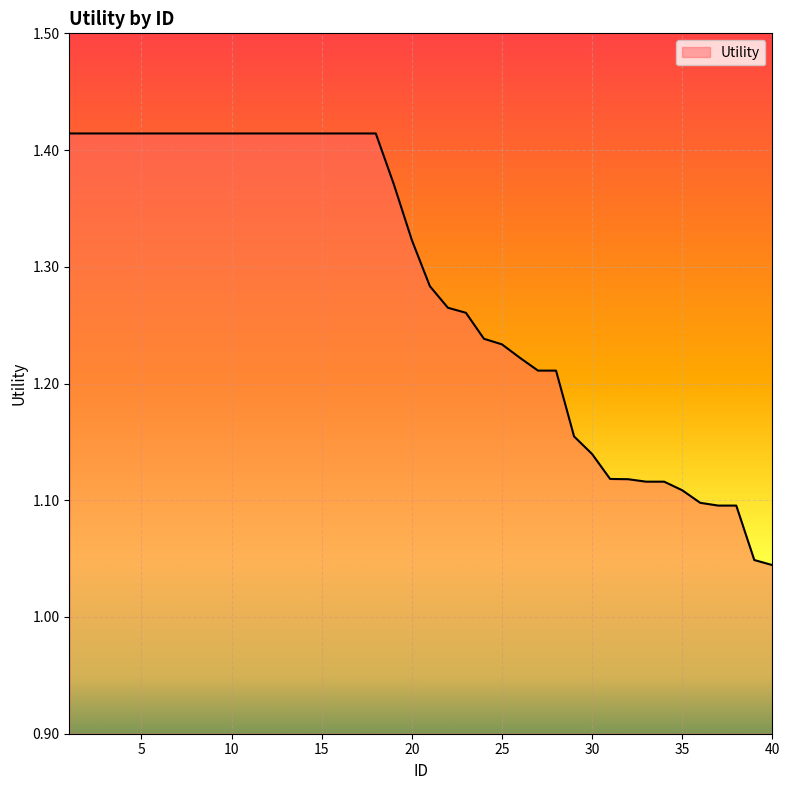

What is the difference between the maximum and minimum values?

0.4